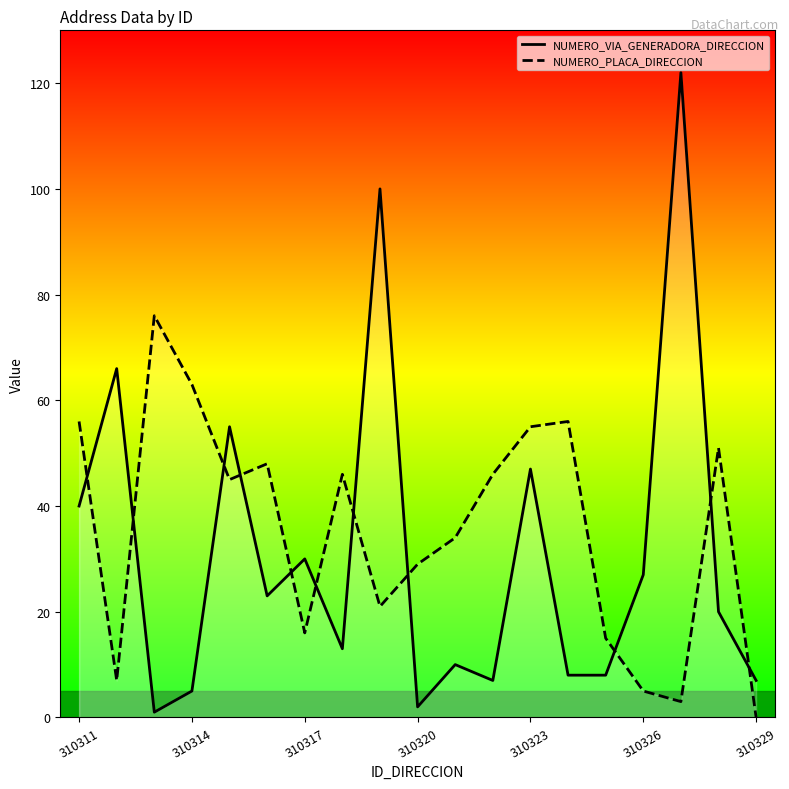

What is the value of the NUMERO_VIA_GENERADORA_DIRECCION point at the 14th from the left?

8